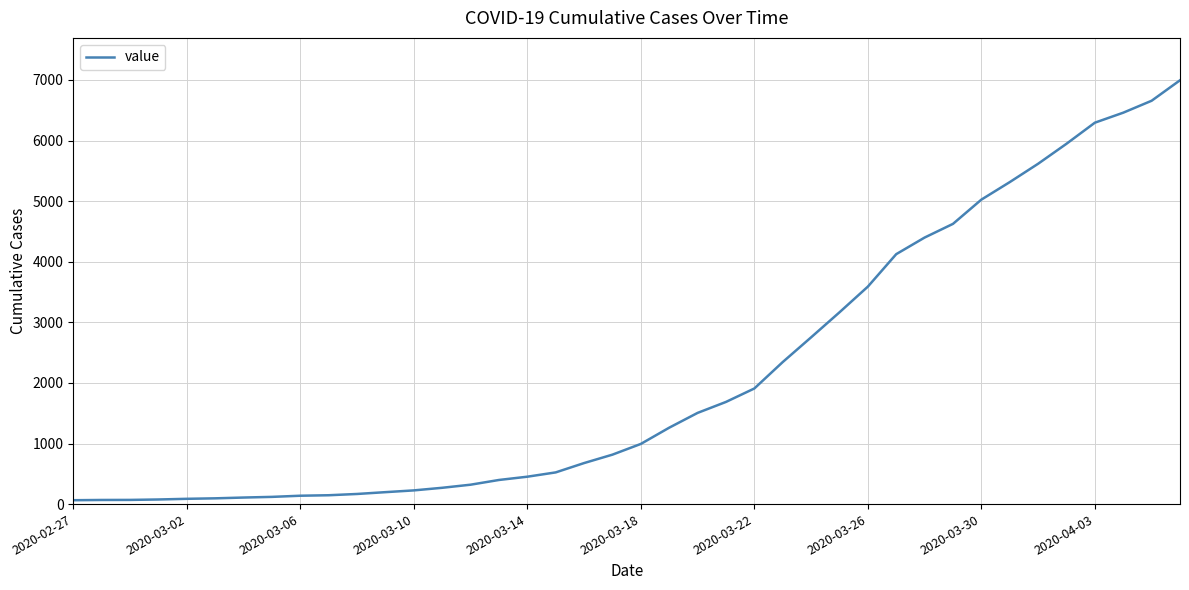

What is the maximum value shown in the chart?

6995